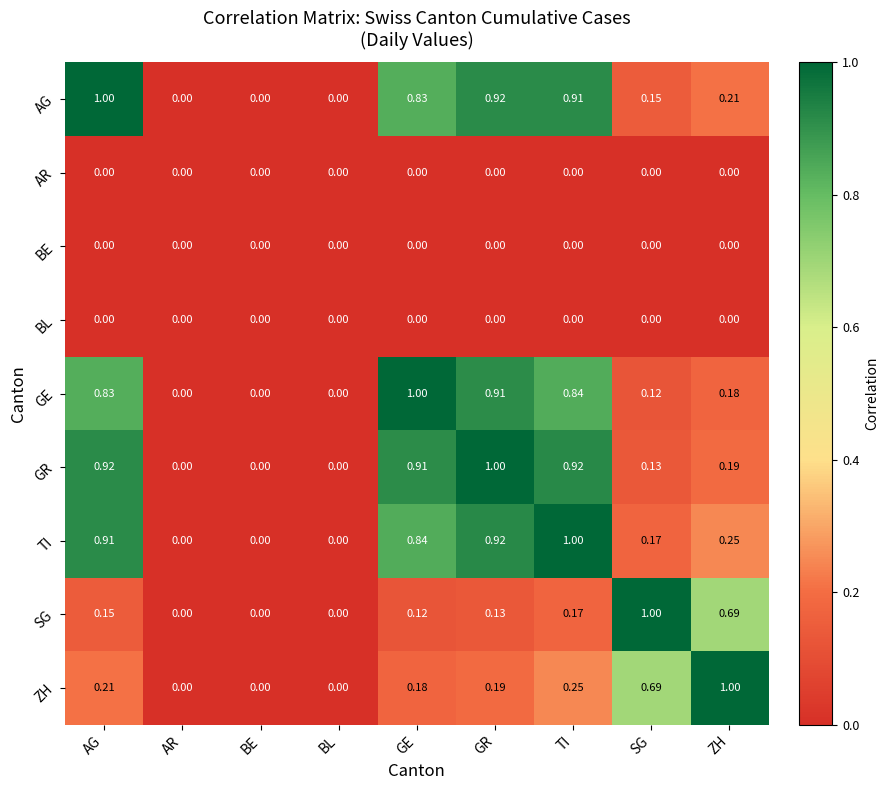

Is the value of TI at ZH greater than the value of GE at BE?

Yes